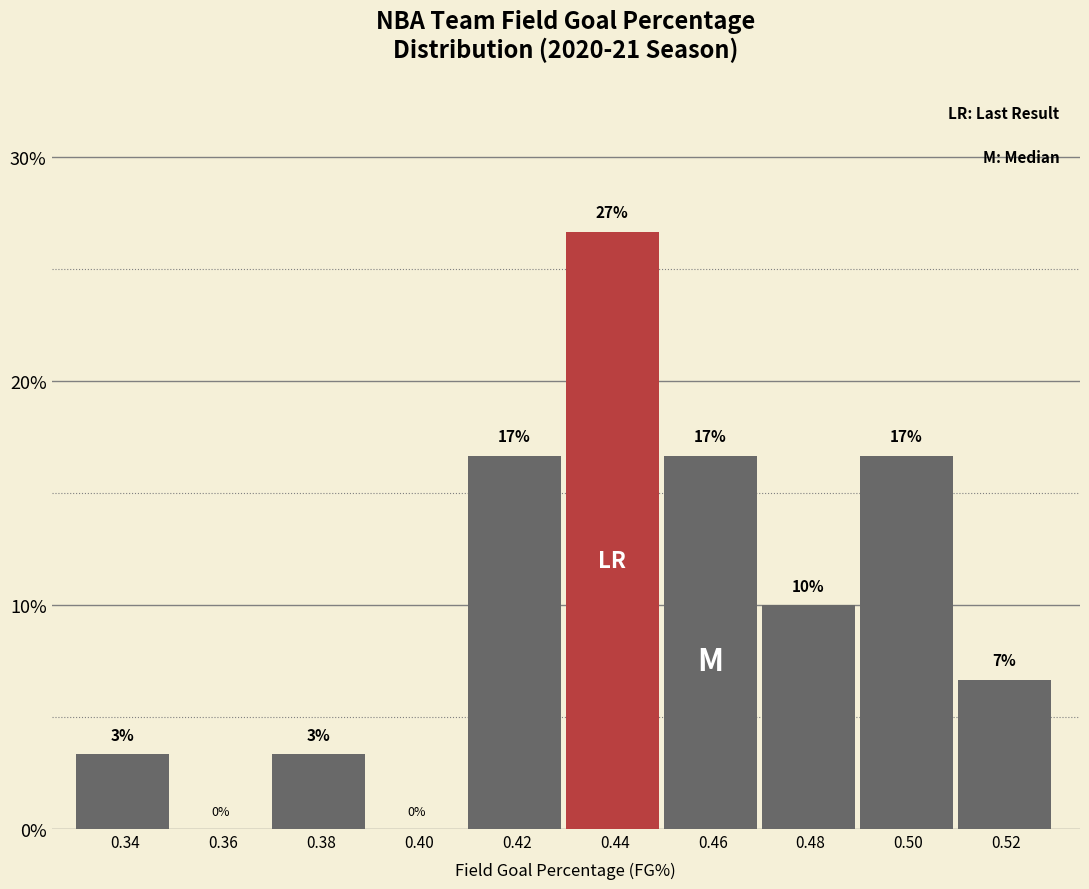

Are the bars horizontal?

No